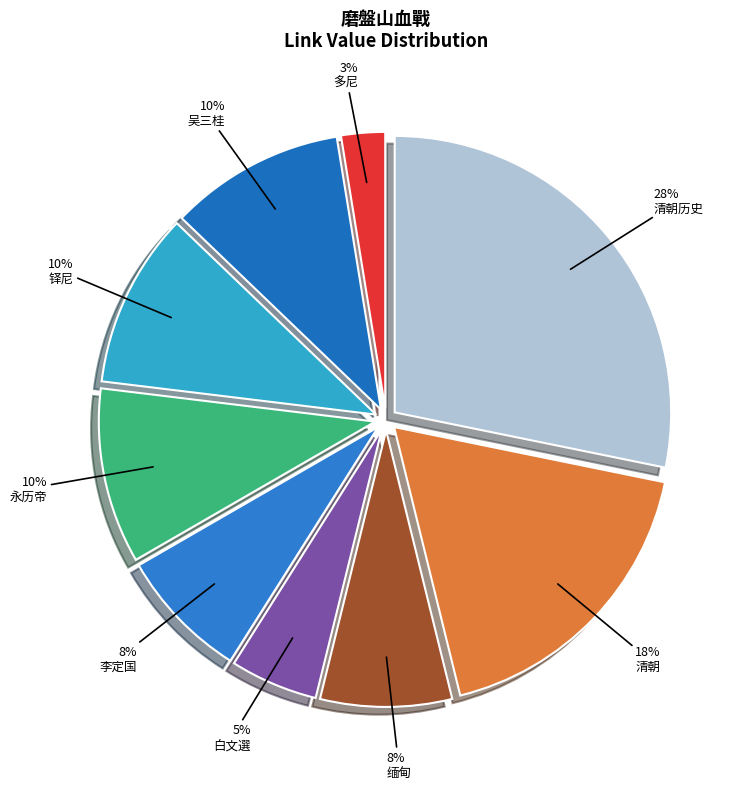

How many slices are in this pie chart?

9